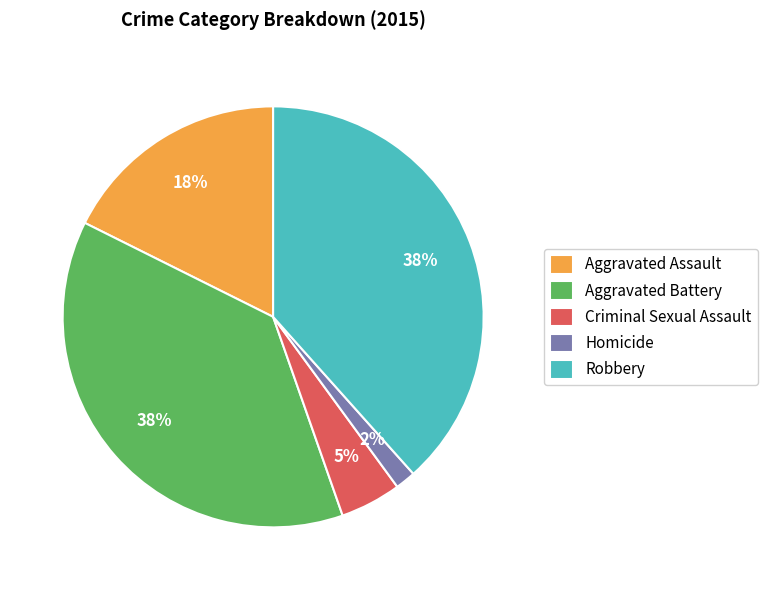

Count the number of slices in the pie.

5